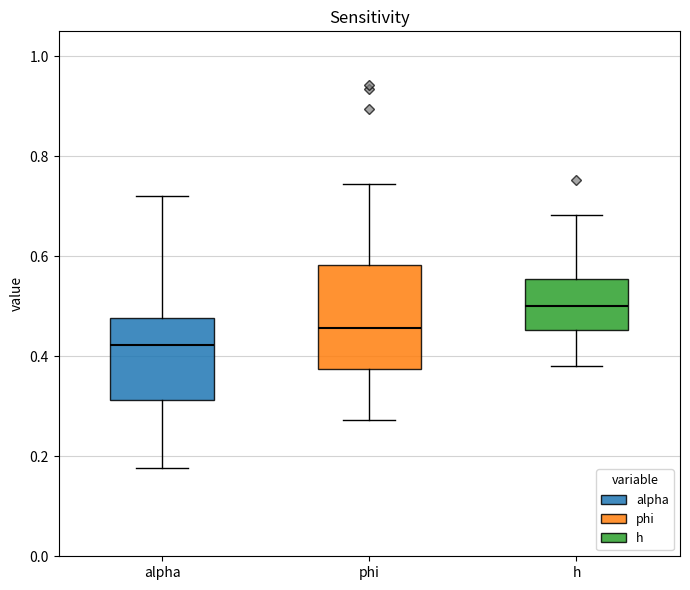

Which box's median line is the lowest?

alpha